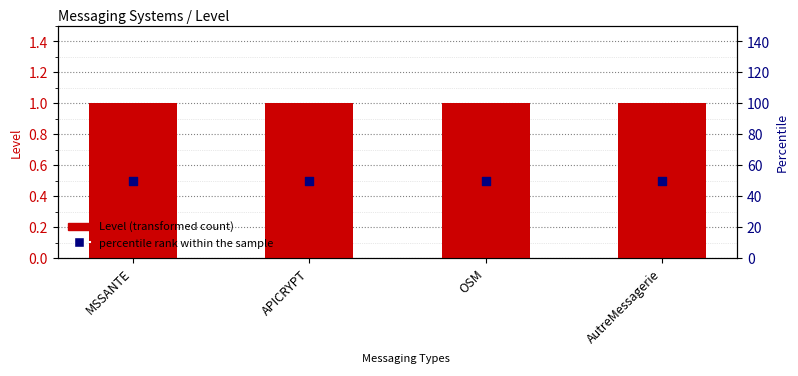

Which series reaches the maximum Y coordinate?

percentile rank within the sample